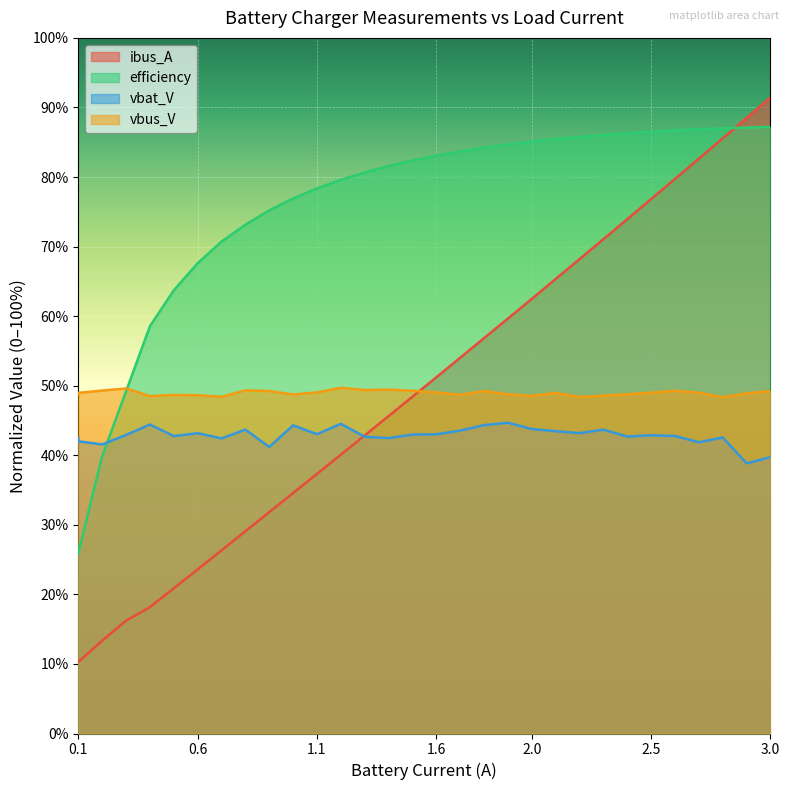

What is the value of the vbus_V point at the 29th from the left?

48.3